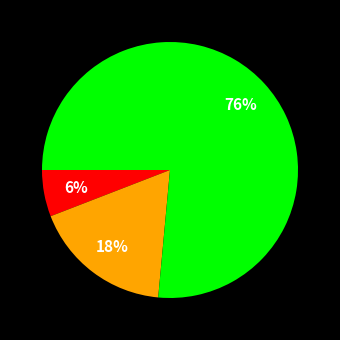

To the nearest percent, what is the average slice percentage?

33%